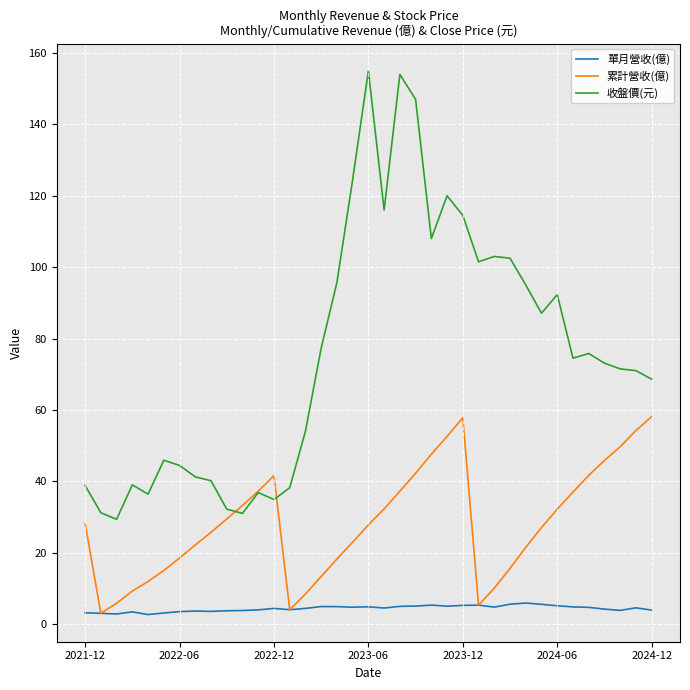

Which series has the widest spread of values?

收盤價(元)